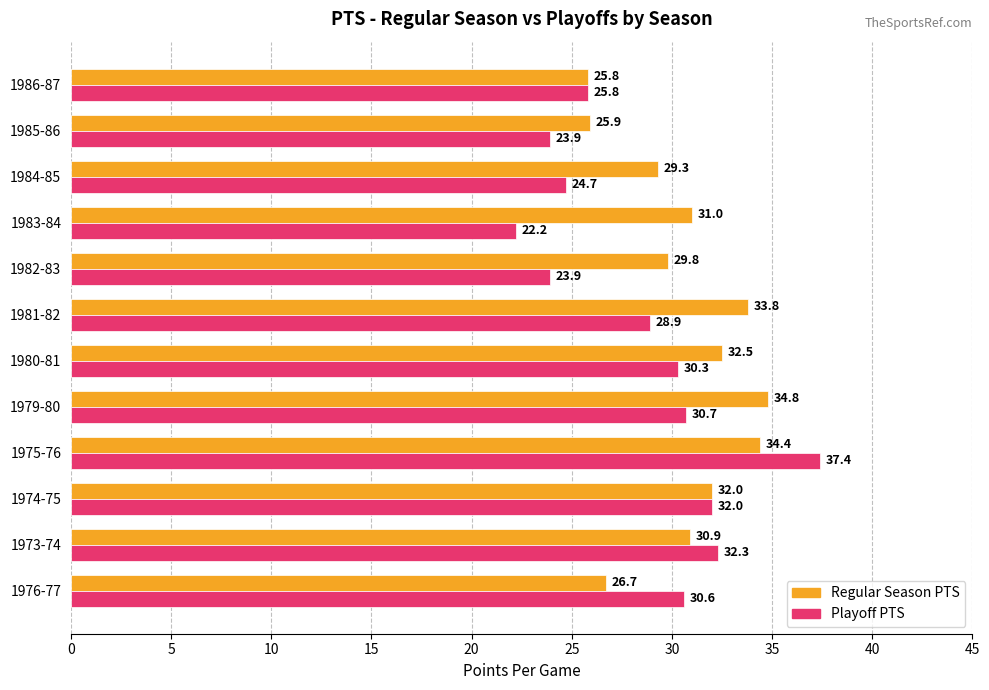

True or false: Playoff PTS has a value of 30.3 at 1980-81.

True